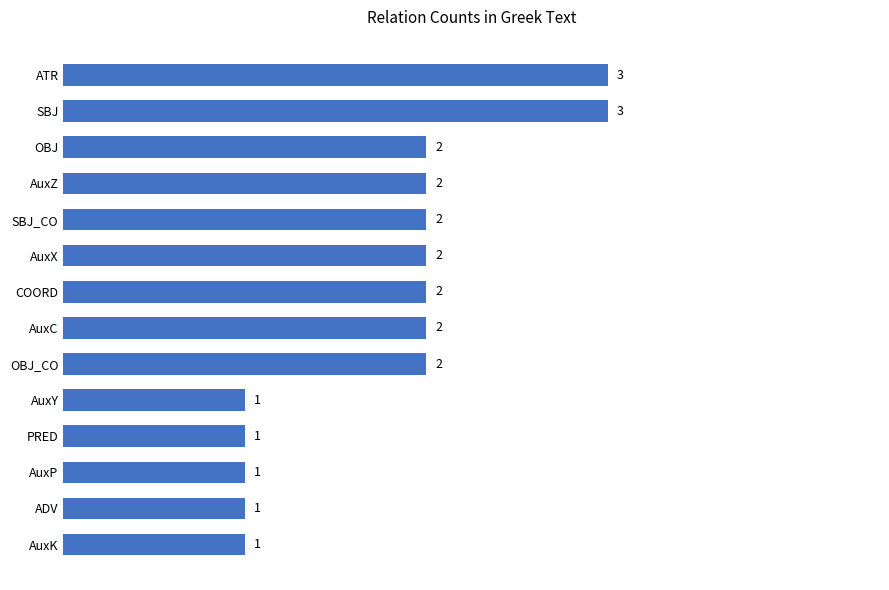

The value at COORD is 1. True or false?

False